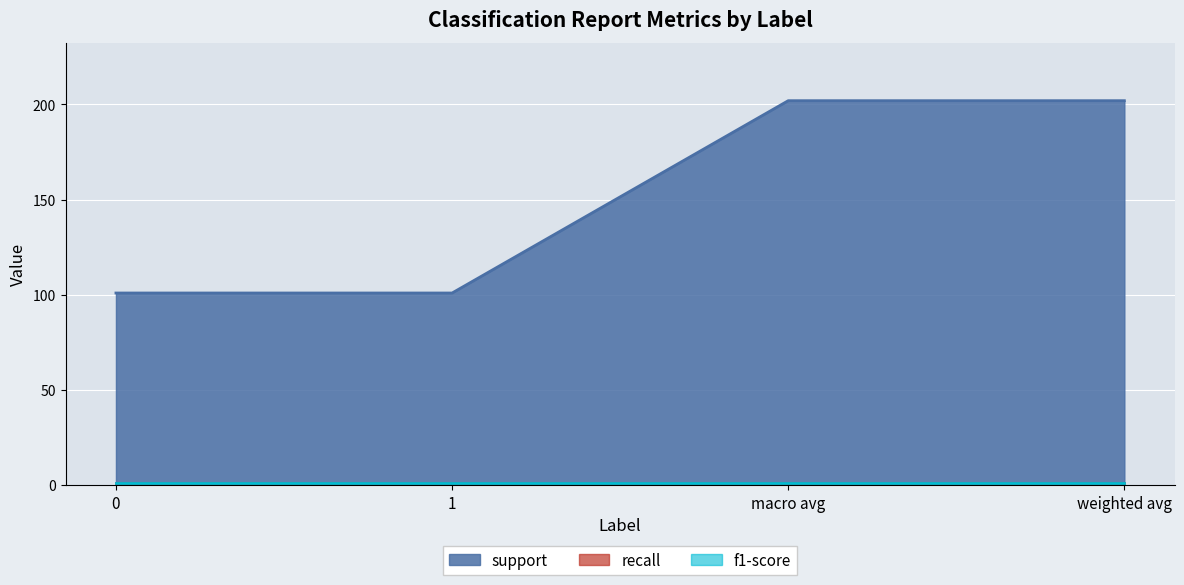

Reading left to right, list all the values displayed in this chart.

support: 101	101	202	202
recall: 1	1	1	1
f1-score: 1	1	1	1